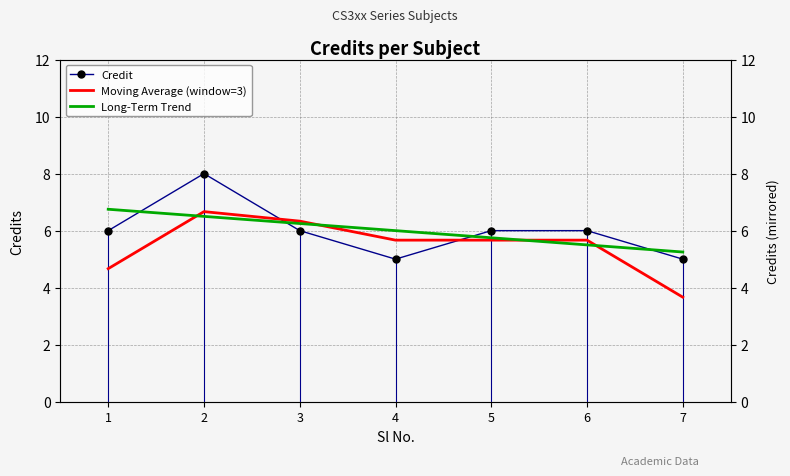

What is the difference between the second highest and second lowest values in the Moving Average (window=3) series?

1.7